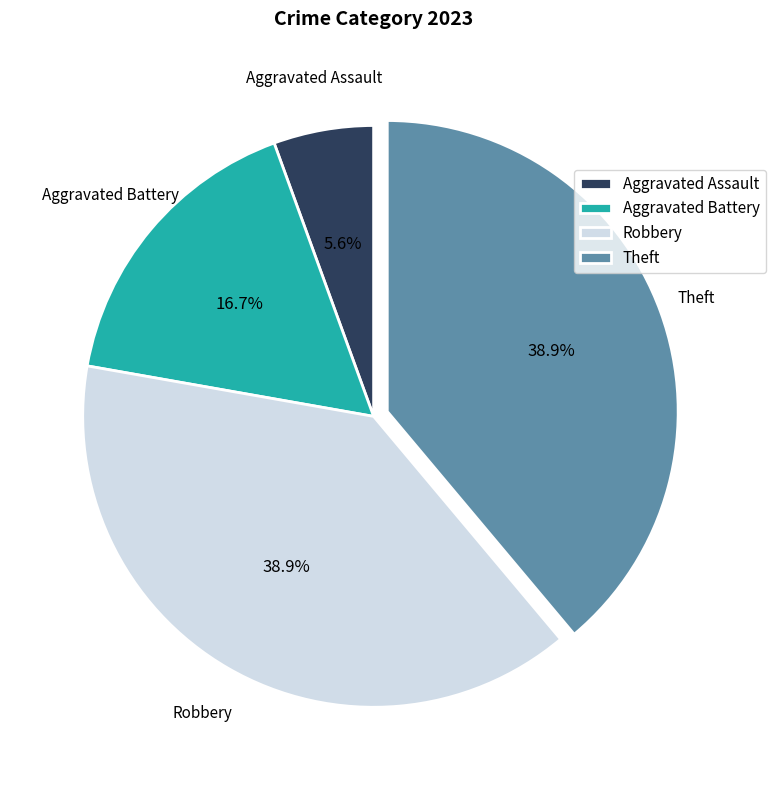

Combined, do Theft and Aggravated Battery account for over 50%?

Yes